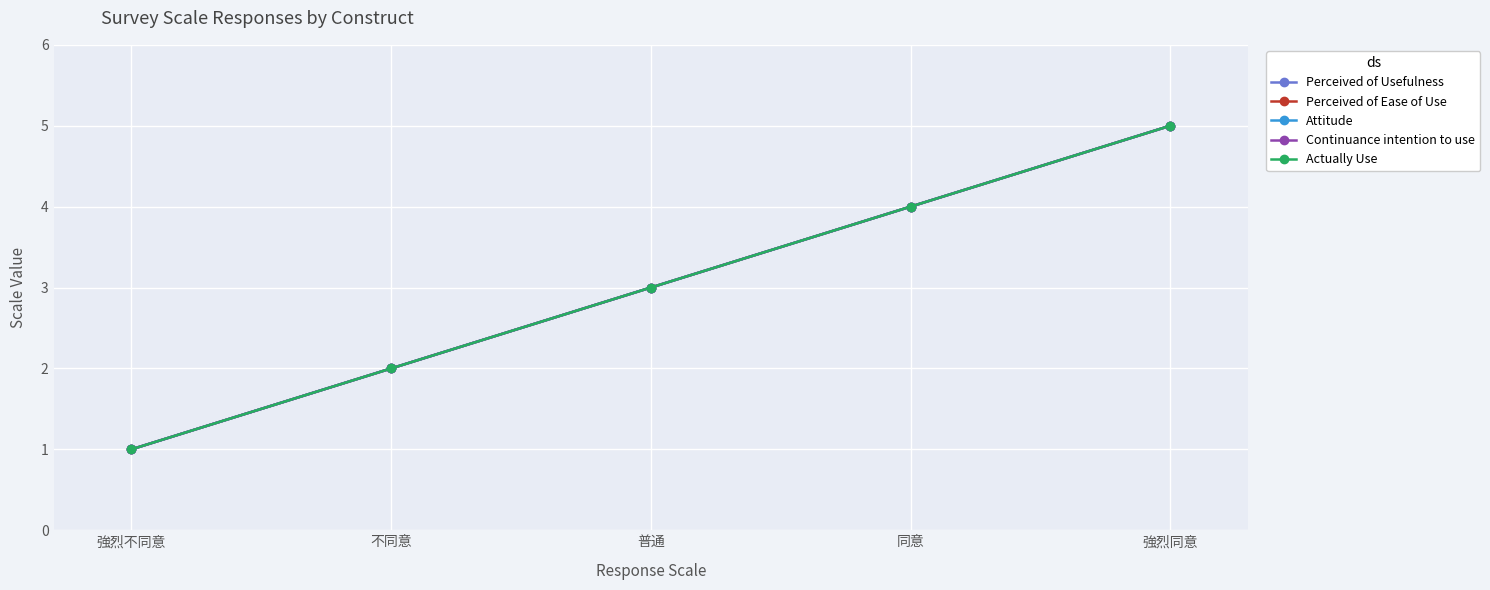

Does the chart have visible grid lines?

Yes